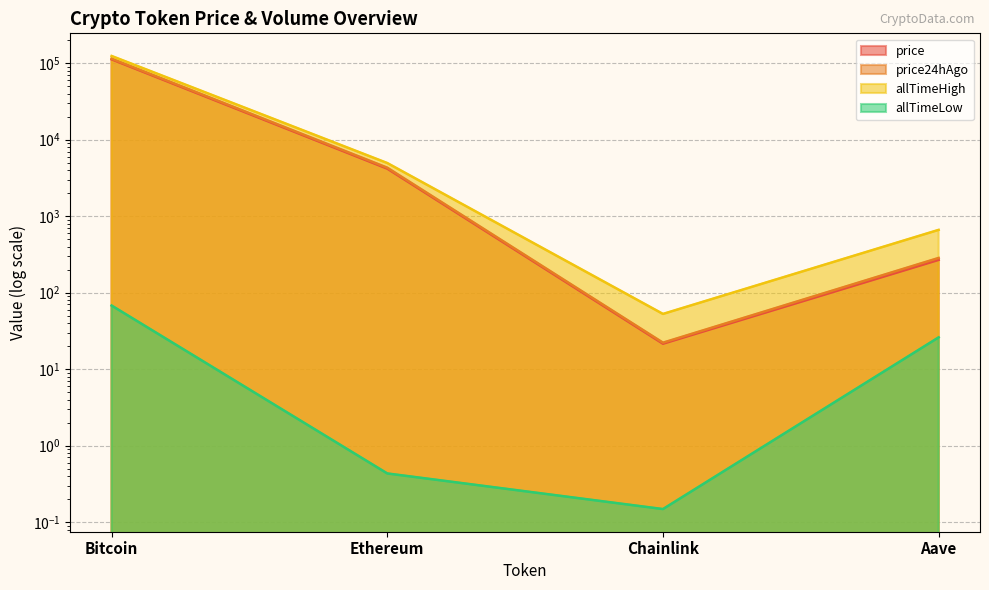

What is the value of the allTimeLow point at the 2nd from the left?

0.4